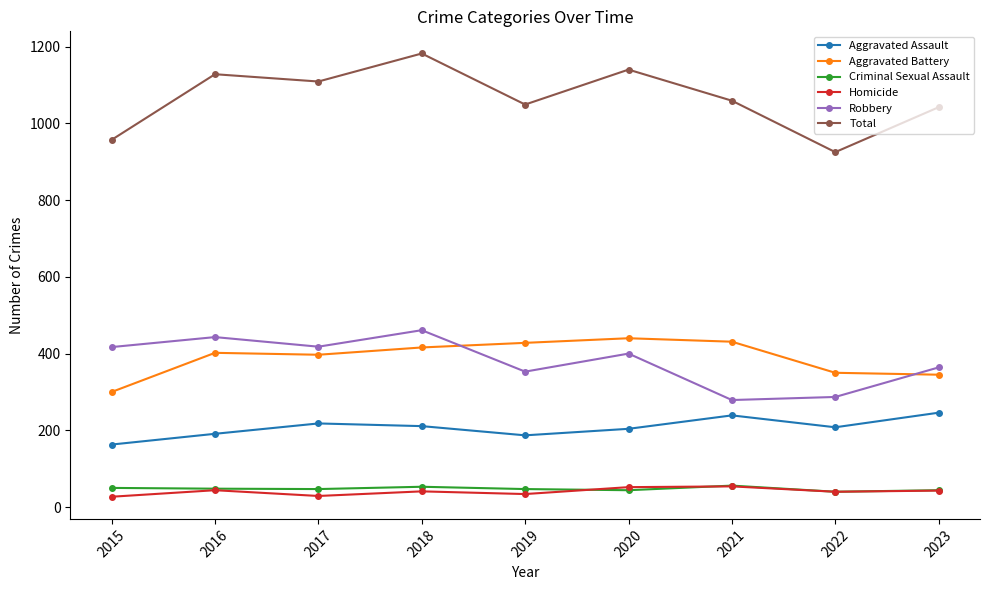

Read the Criminal Sexual Assault value at 2018.

53